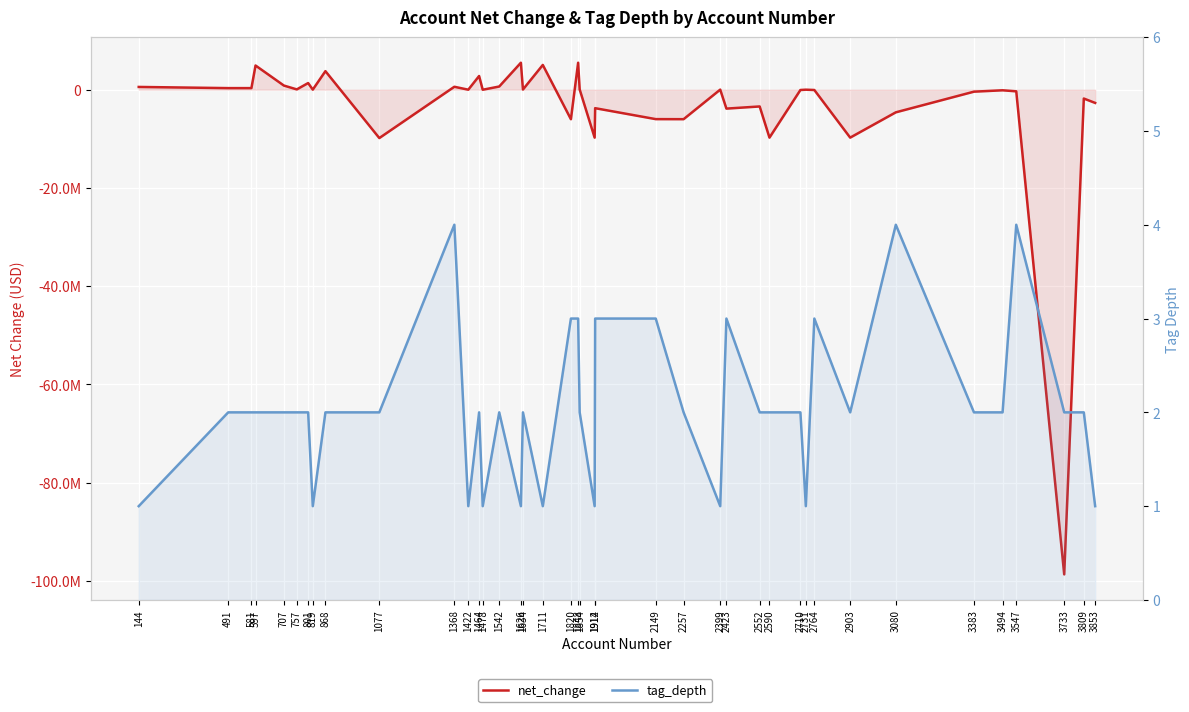

The value of tag_depth at 3733 is 2. True or false?

True